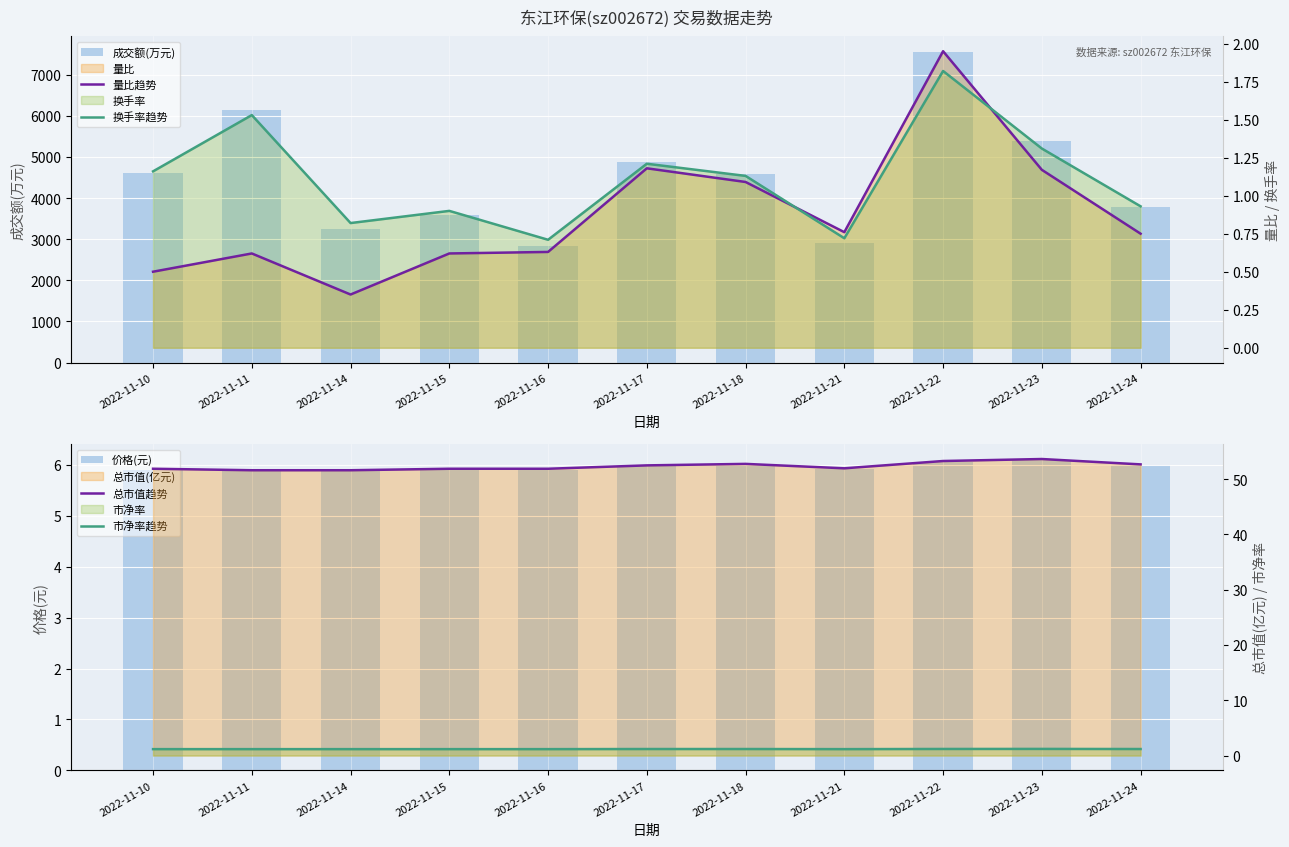

Reading left to right, extract all data points from this chart.

成交额(万元): 4607.0	6151.0	3256.0	3583.0	2840.0	4883.0	4581.0	2906.0	7553.0	5391.0	3787.0
价格(元): 5.9	5.9	5.9	5.9	5.9	6.0	6.0	5.9	6.1	6.1	6.0
量比趋势: 0.5	0.6	0.3	0.6	0.6	1.2	1.1	0.8	1.9	1.2	0.8
换手率趋势: 1.2	1.5	0.8	0.9	0.7	1.2	1.1	0.7	1.8	1.3	0.9
总市值趋势: 51.9	51.6	51.6	51.9	51.9	52.5	52.8	52.0	53.3	53.6	52.7
市净率趋势: 1.2	1.2	1.2	1.2	1.2	1.2	1.2	1.2	1.2	1.2	1.2